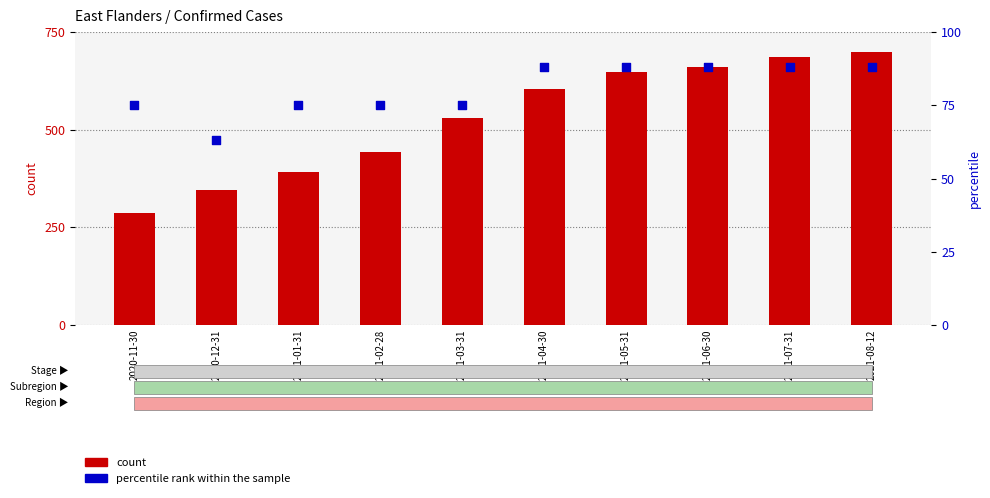

What are all the series names shown in the legend?

count, percentile rank within the sample